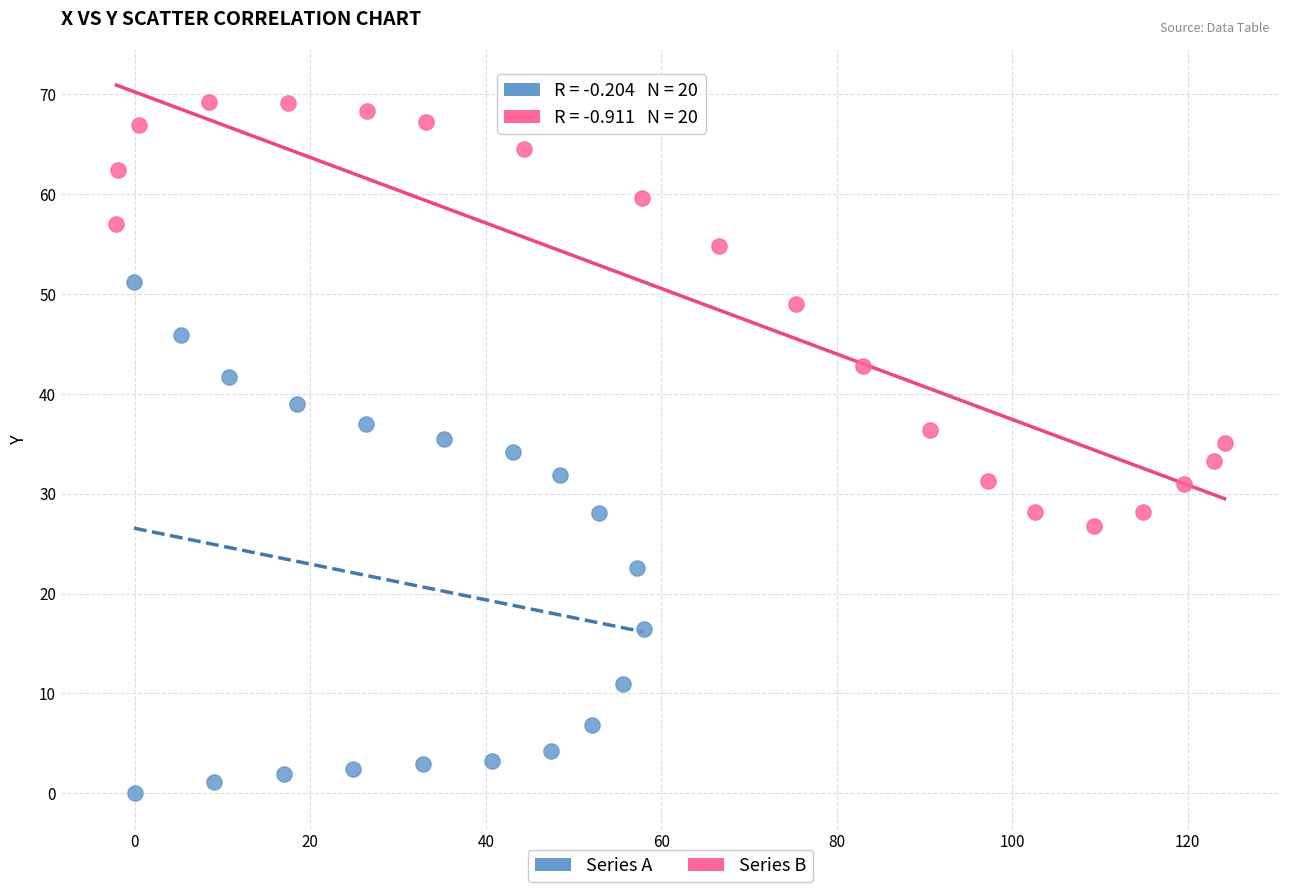

What are all the series names shown in the legend?

Series A, Series B